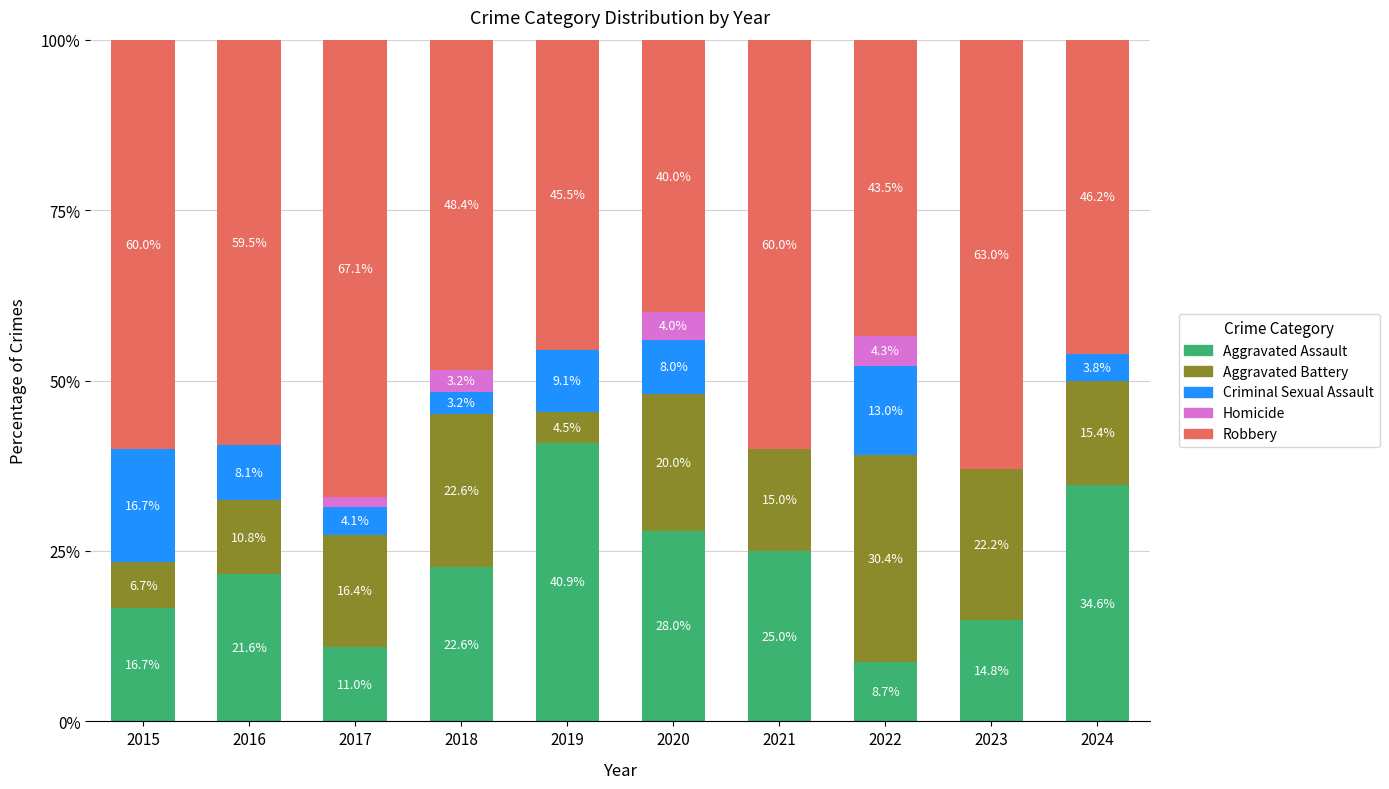

Does the chart contain stacked bars?

Yes